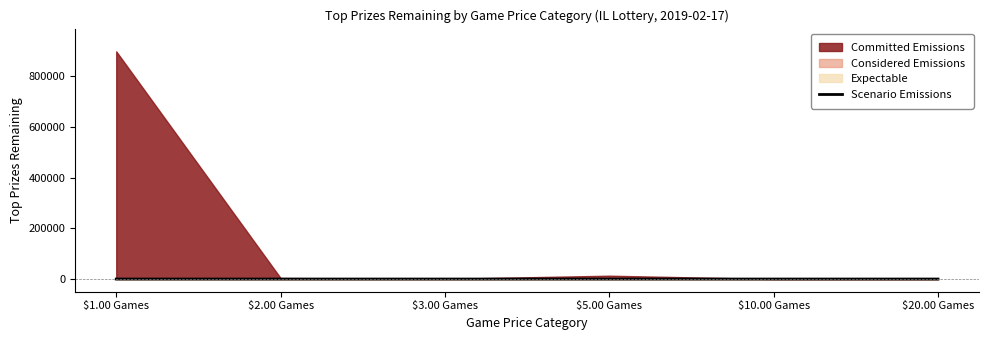

The value at $5.00 Games is 6. True or false?

True